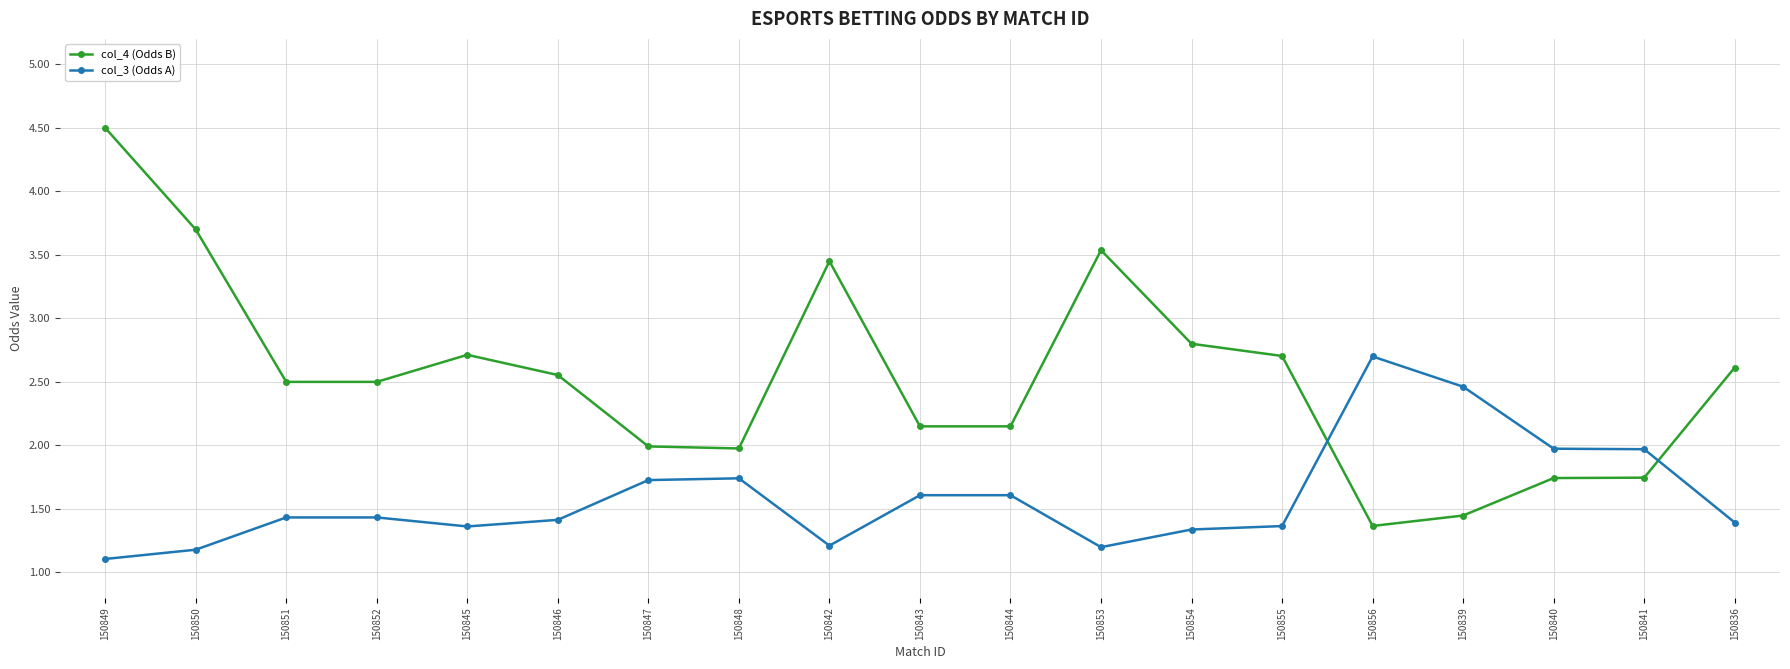

Which series has the widest spread of values?

col_4 (Odds B)